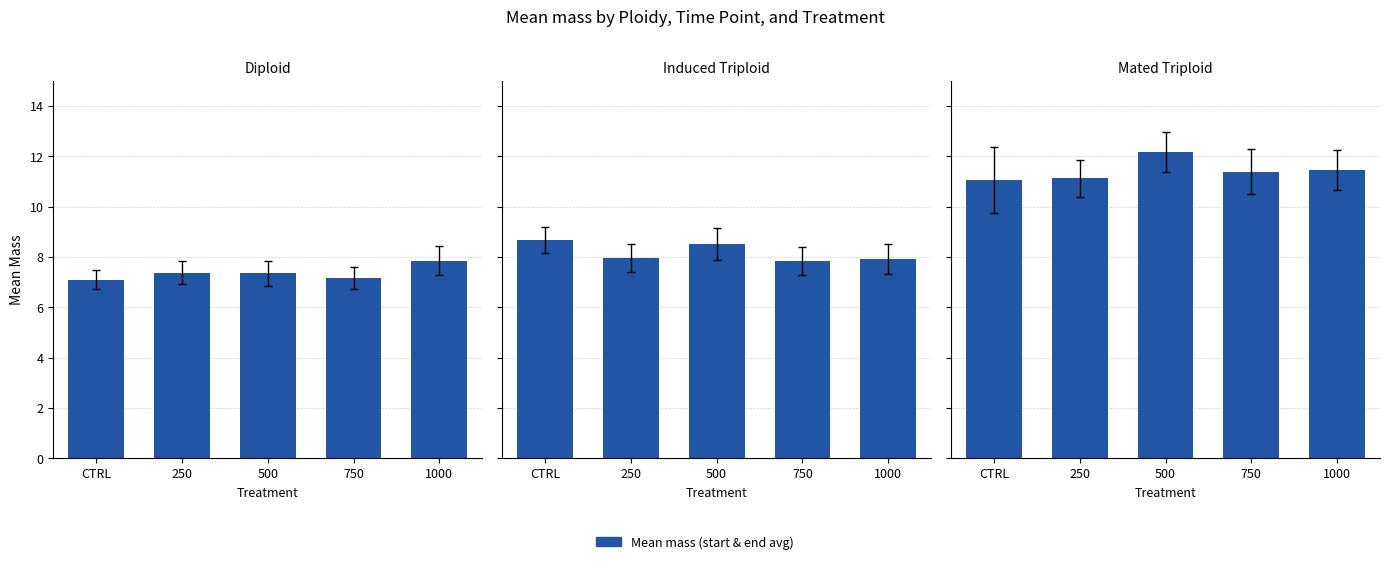

At how many categories does at least one series exceed 8?

5